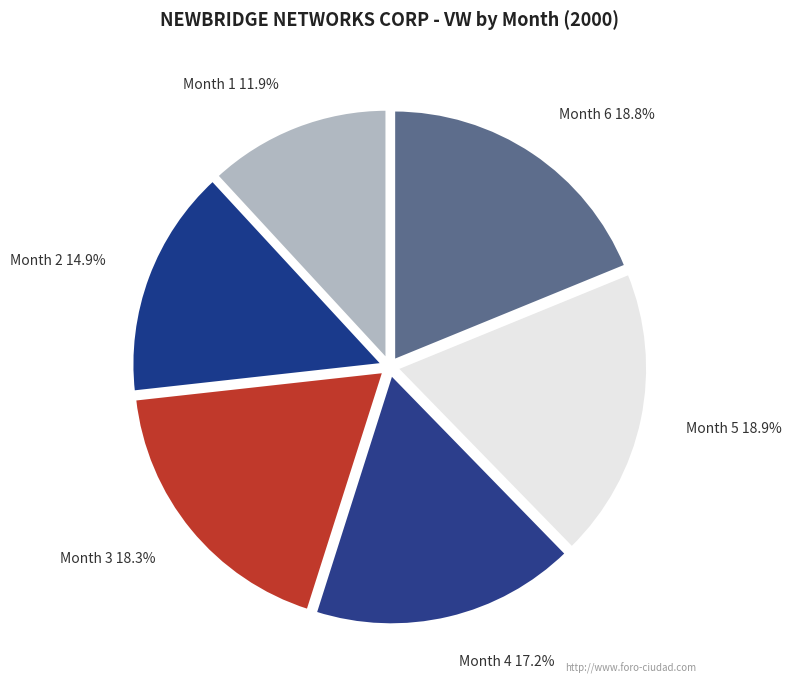

What is the ratio of the value at Month 4 to the value at Month 1?

1.4